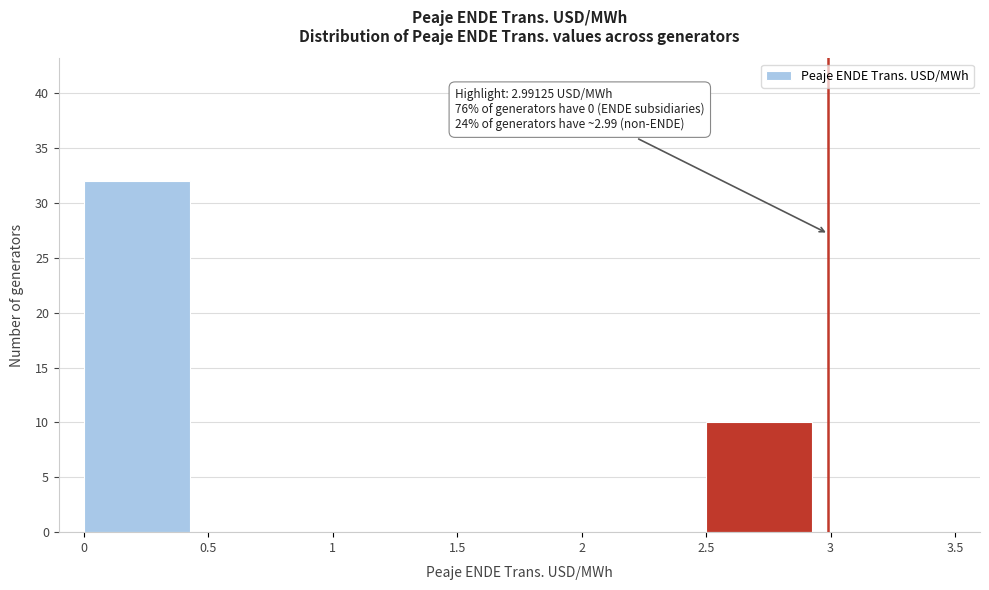

Which range on the x-axis has the tallest bar?

0 to 0.5